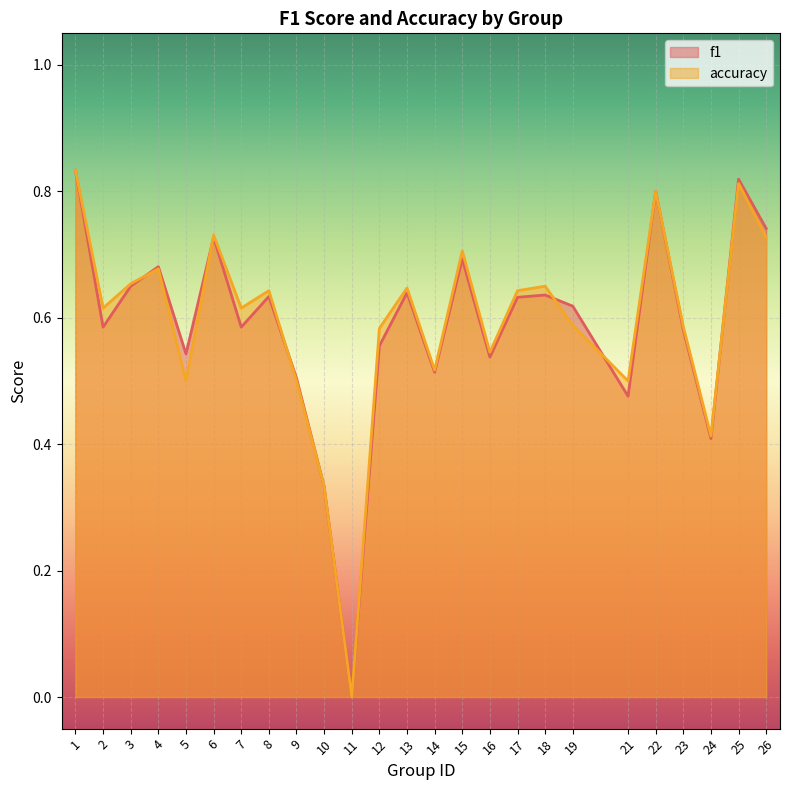

List the series in order of their peak value, lowest first.

f1, accuracy